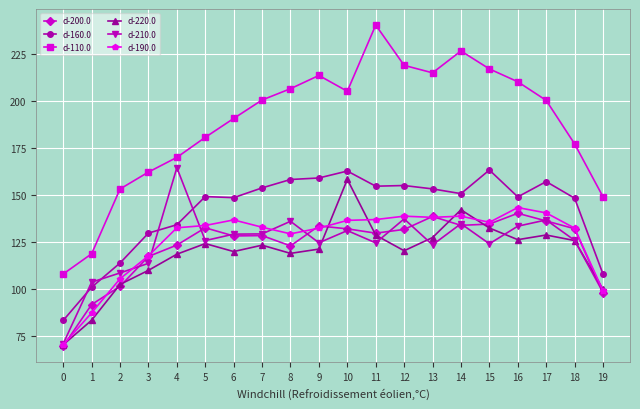

At which category does d-200.0 reach its first local peak?

5